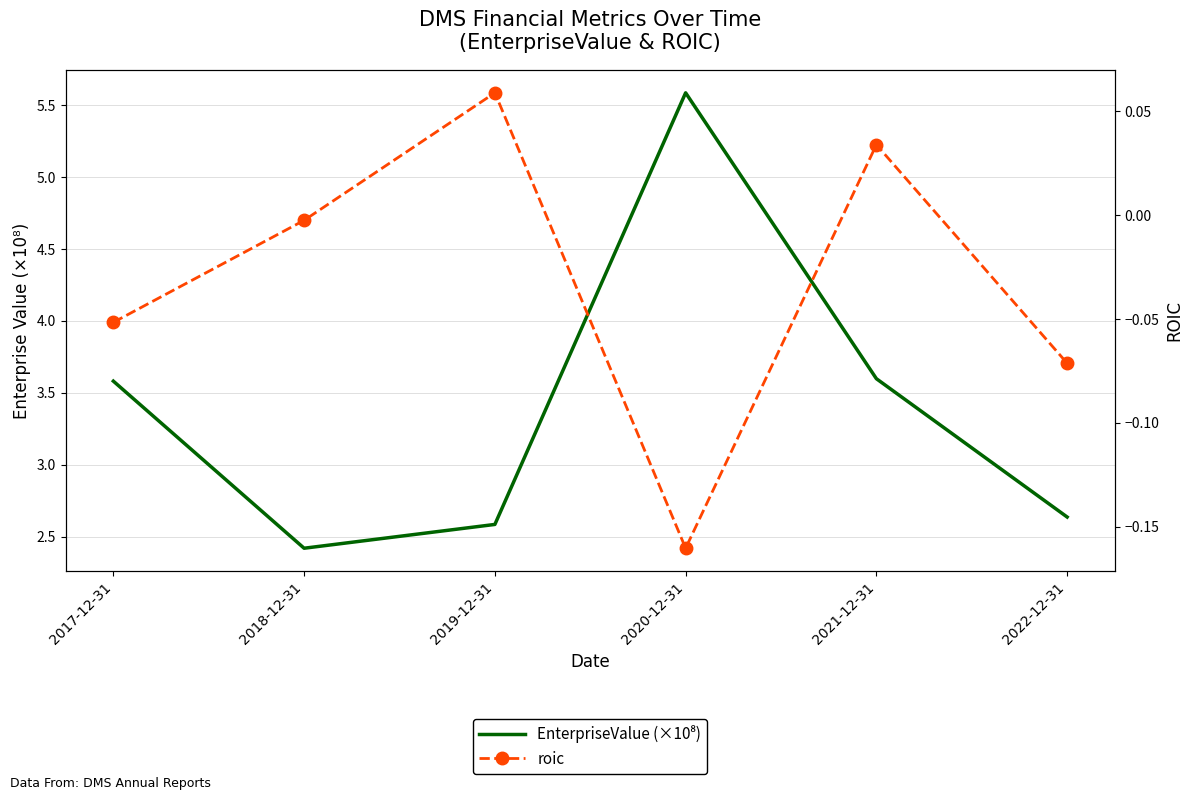

What are all the series names shown in the legend?

EnterpriseValue (×10⁸), roic